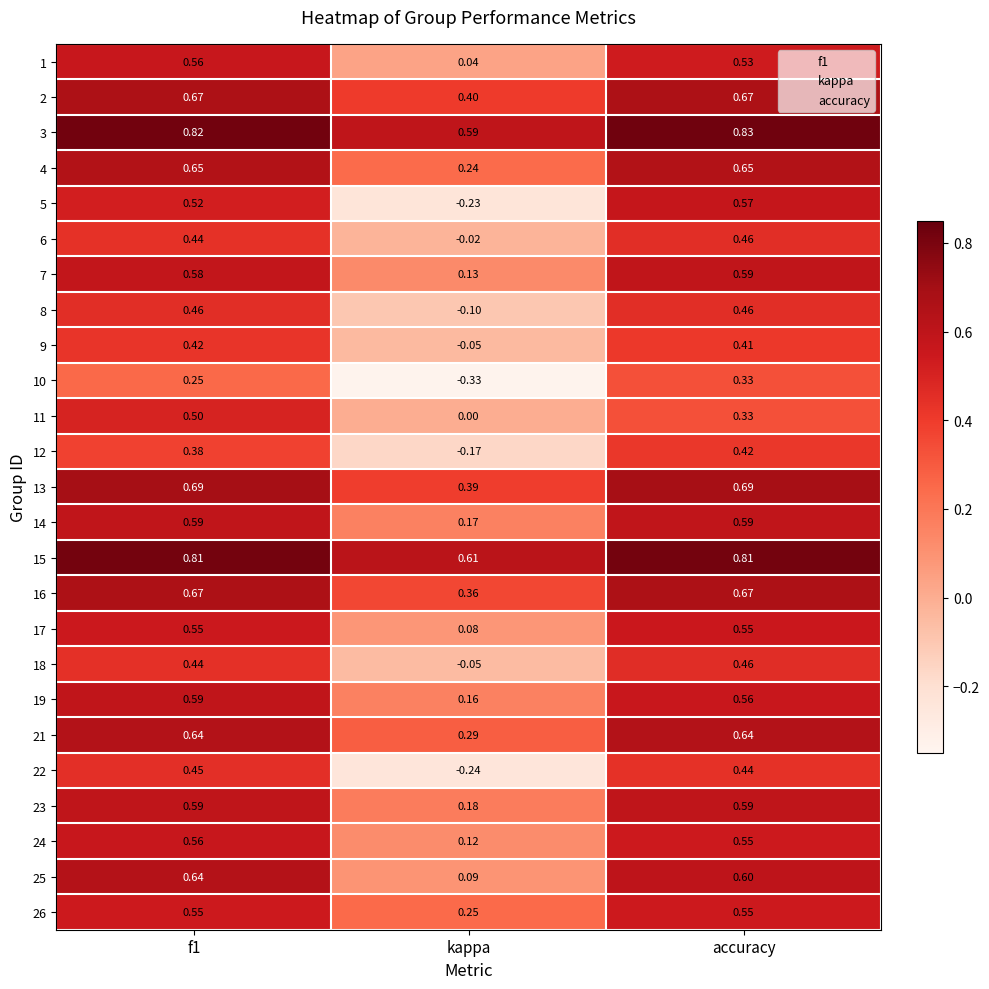

Which category has the lowest value in the 21 series?

kappa